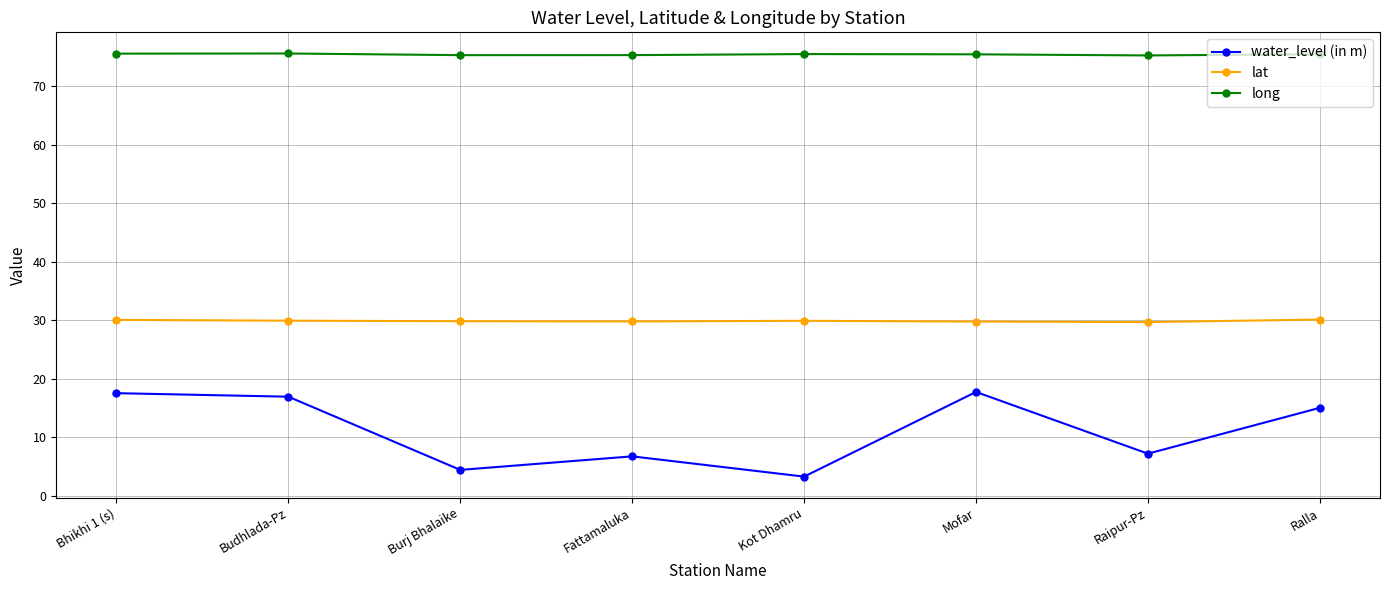

What is the average value of the long series?

75.4